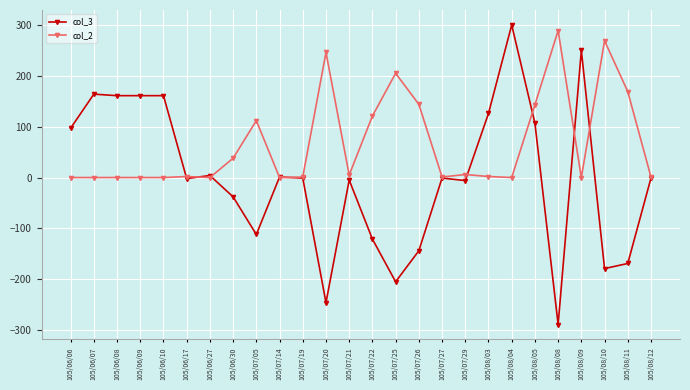

What is the highest value of the col_2 series?

289.0